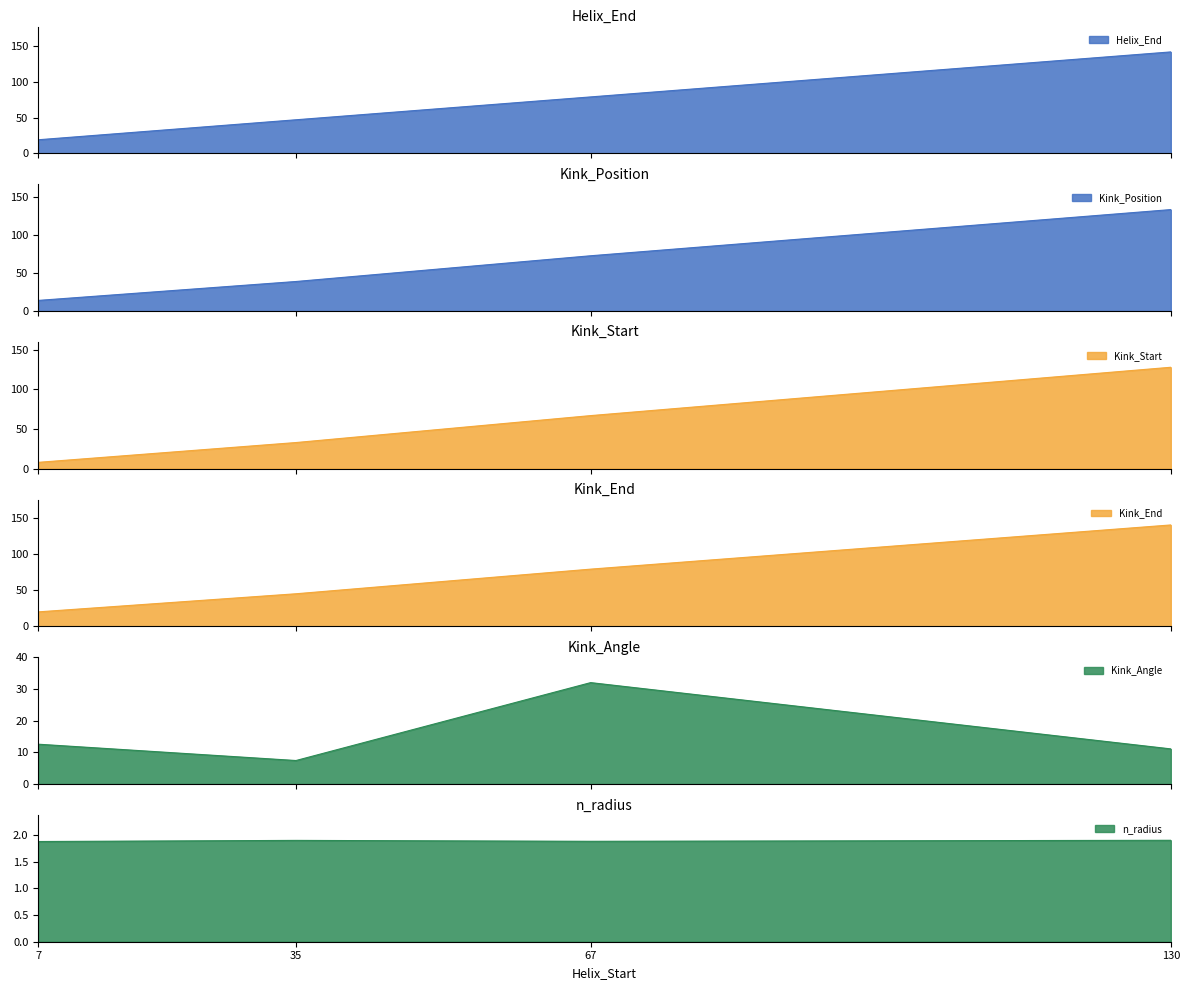

Which series has the widest spread of values?

Helix_End